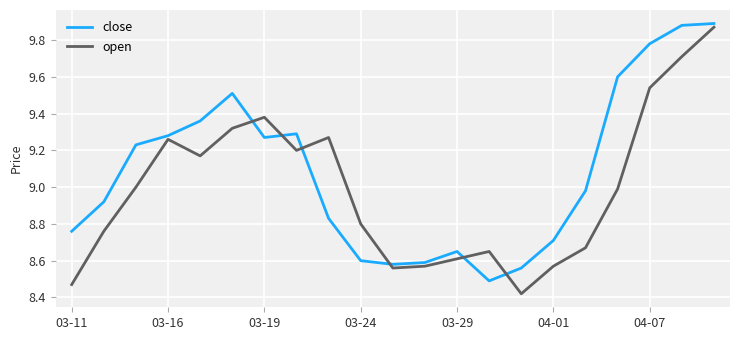

Which series has the largest total across all categories?

close